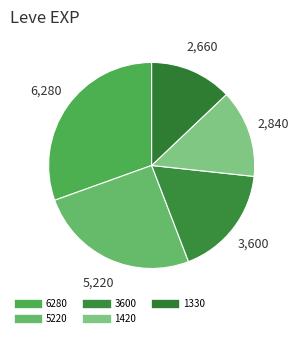

Is there a majority slice in this chart?

No